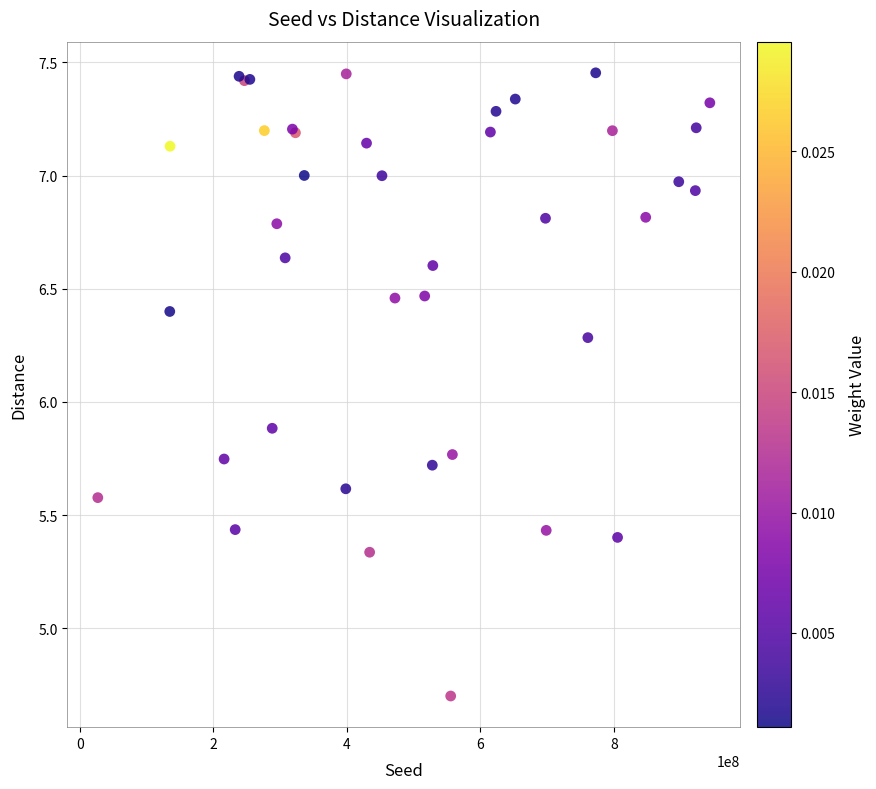

What Y value in the scatter plot is closest to 6?

5.9